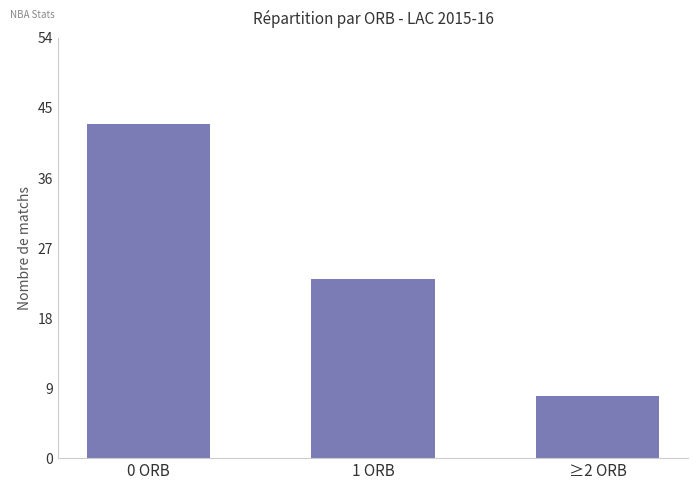

What is the change in value from 0 ORB to ≥2 ORB?

-35